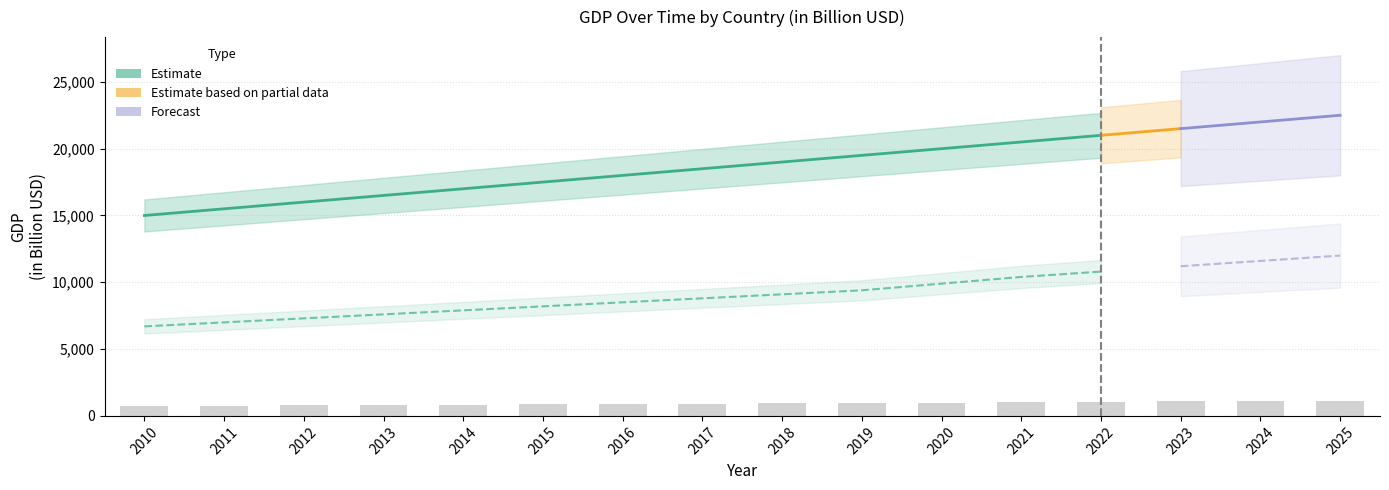

List the series in order of their overall mean, highest first.

USA, China, Japan